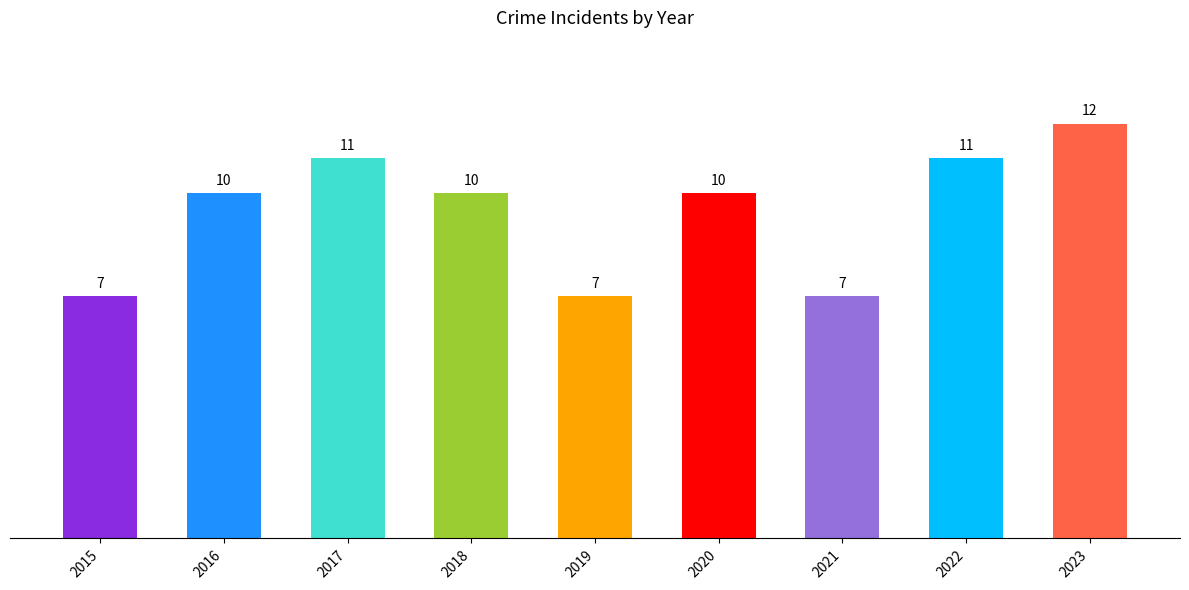

What is the value of the 5th bar from the left?

7